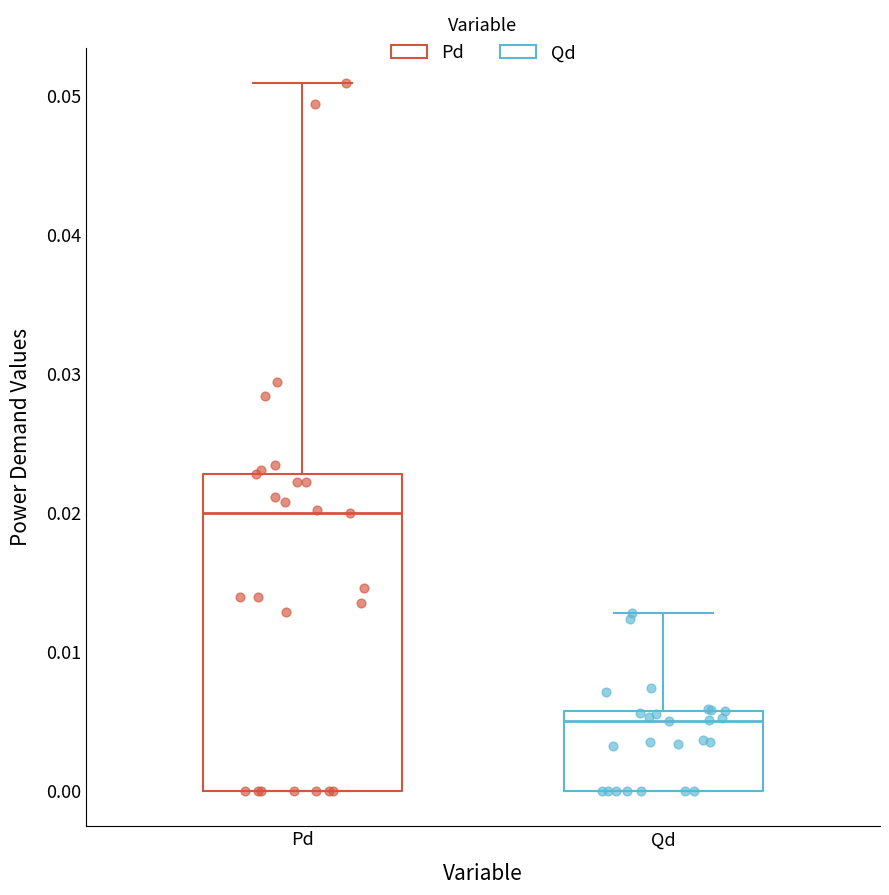

Reading left to right, read every box against the y-axis: the position of its median line, the range the box covers, and the ends of its whiskers. The values are not printed on the chart, so give them approximately, as read against the axis.

Pd: median 0.020, box 0.000 to 0.023, whiskers 0.000 to 0.051
Qd: median 0.005, box 0.000 to 0.006, whiskers 0.000 to 0.013